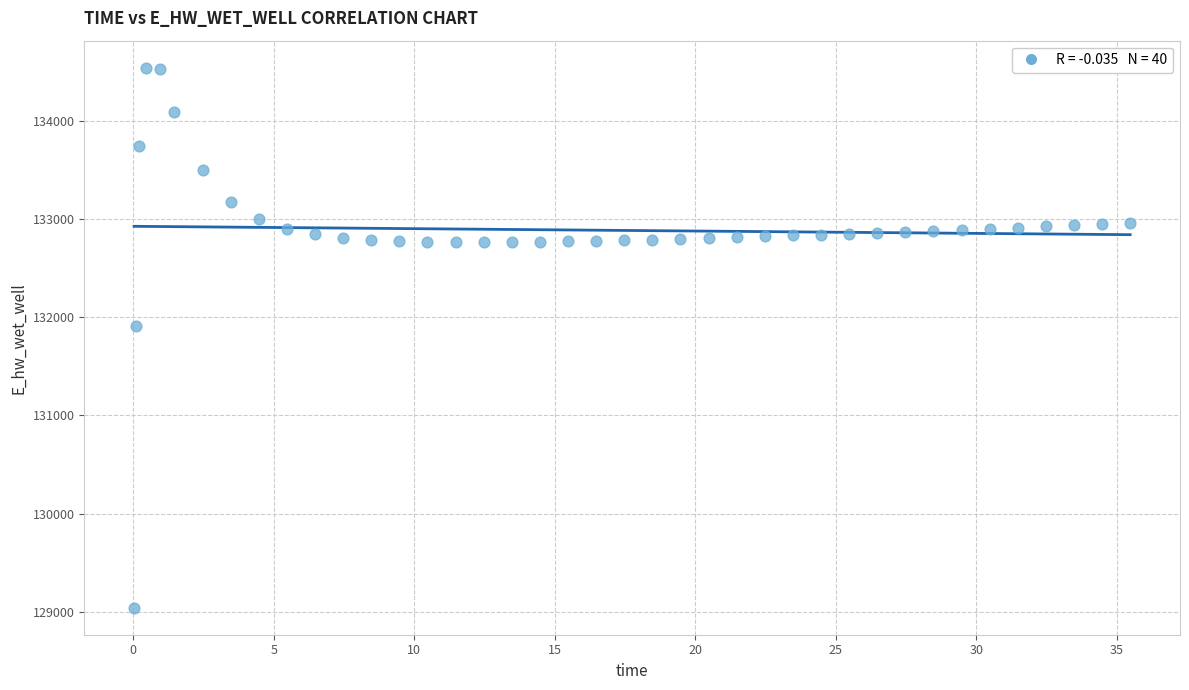

What Y value in the scatter plot is closest to 131792?

131912.0